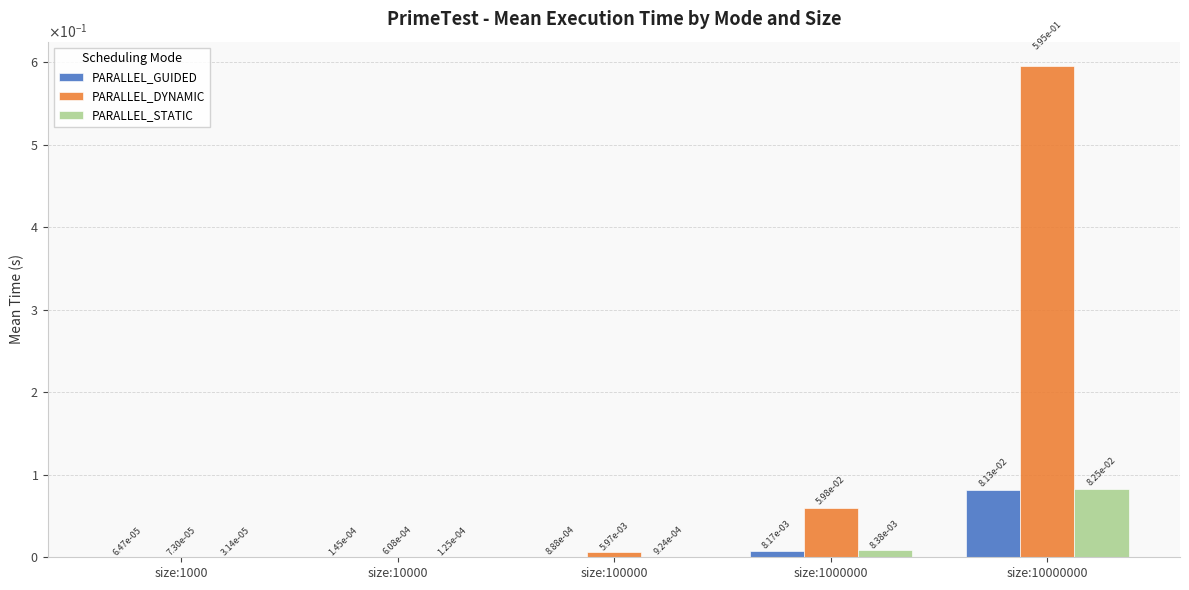

Does the chart contain stacked bars?

No